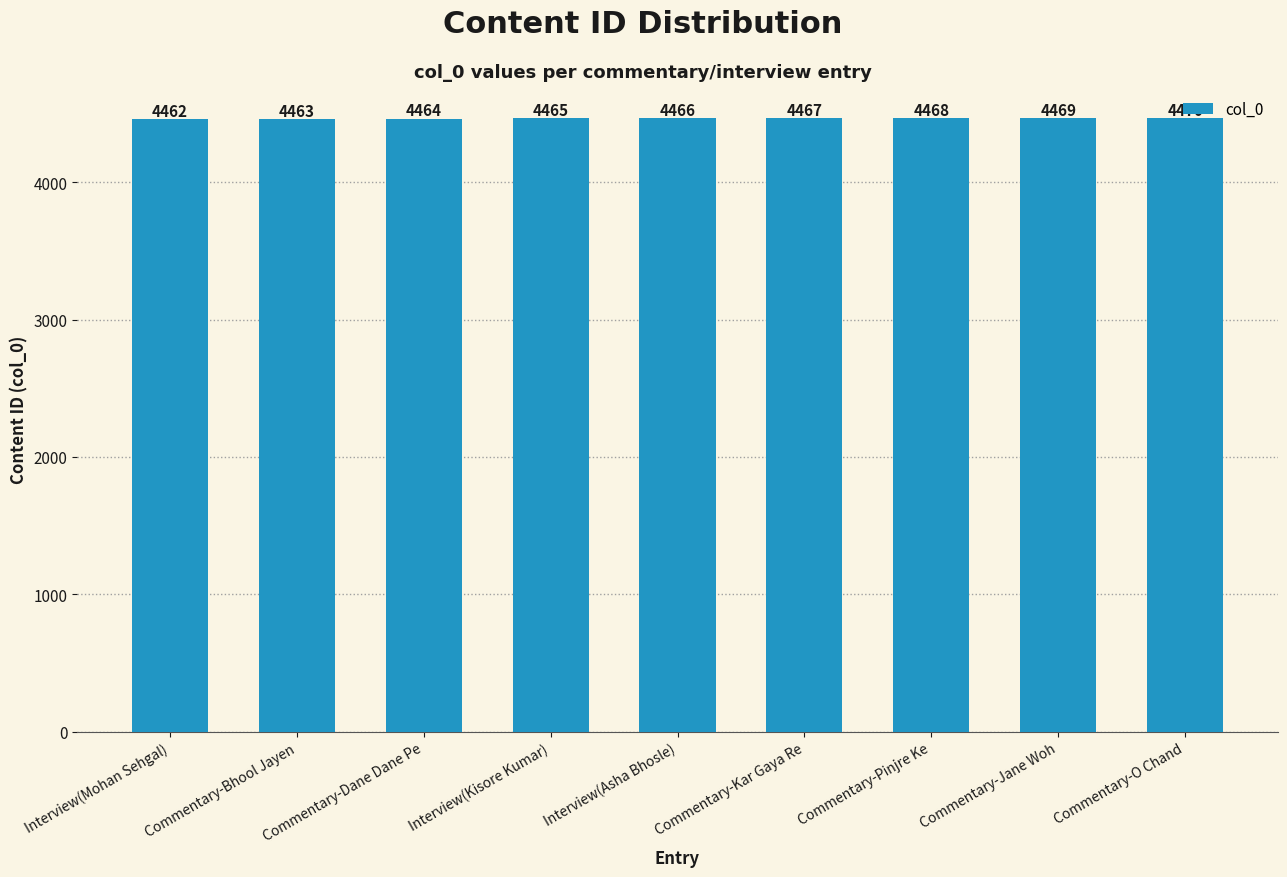

What is the difference between the maximum and minimum values?

8